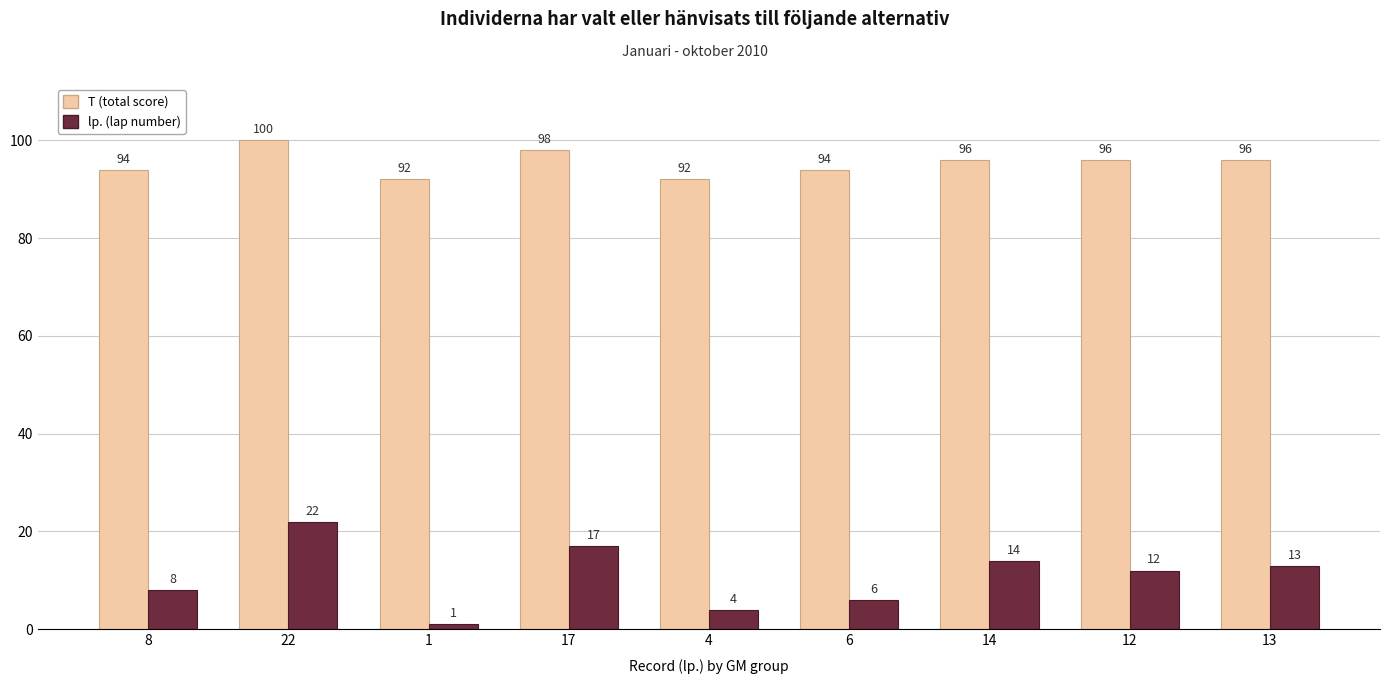

Are the bars horizontal?

No